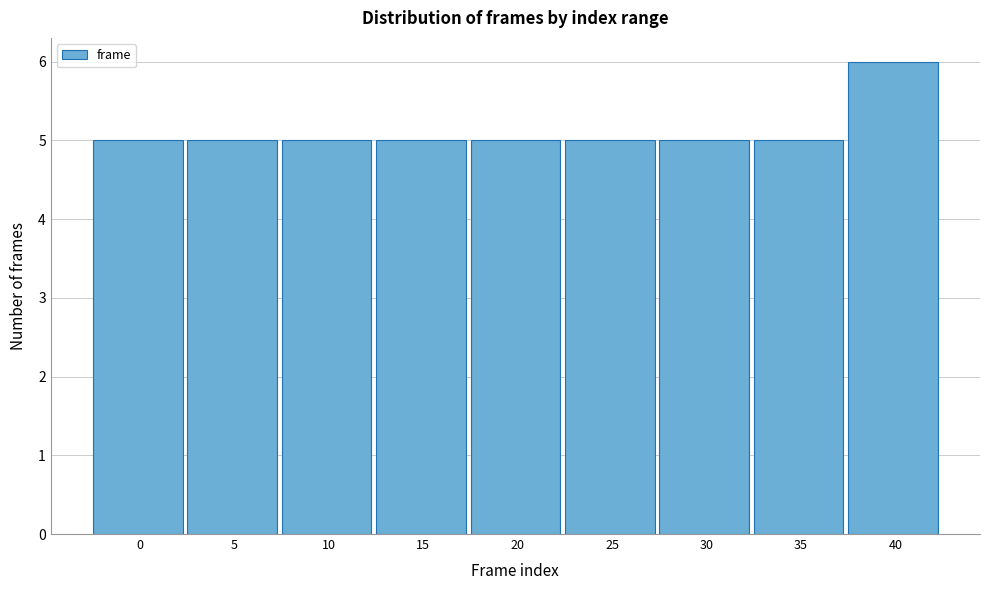

Reading left to right, what are all the values shown in this chart?

5	5	5	5	5	5	5	5	6